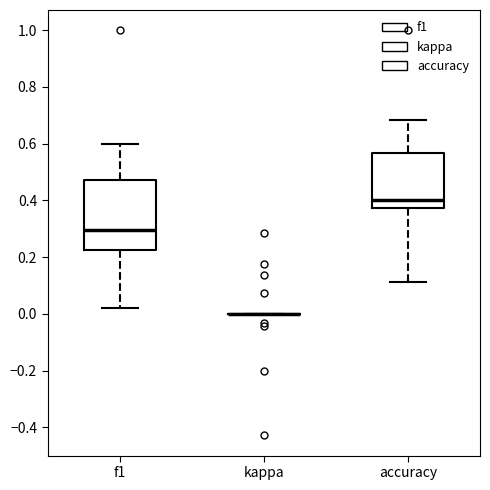

Reading left to right, read every box against the y-axis: the position of its median line, the range the box covers, and the ends of its whiskers. The values are not printed on the chart, so give them approximately, as read against the axis.

f1: median 0.30, box 0.22 to 0.48, whiskers 0.02 to 0.60
kappa: box collapsed to a line at 0.00, whiskers 0.00 to 0.00
accuracy: median 0.40, box 0.38 to 0.56, whiskers 0.12 to 0.68